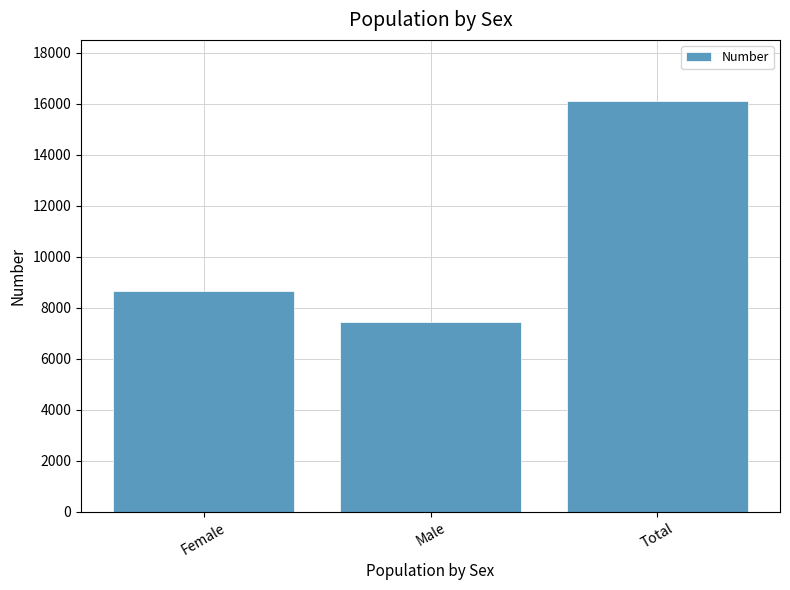

What is the value of the 3rd bar from the left?

16098